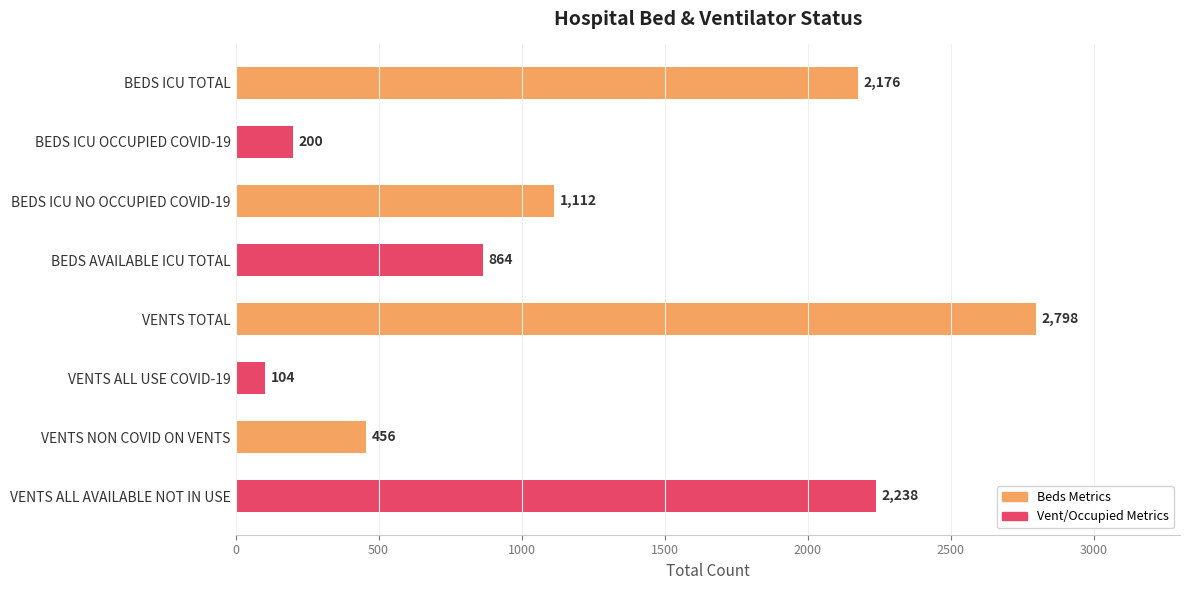

Rank the categories by value from highest to lowest.

VENTS TOTAL, VENTS ALL AVAILABLE NOT IN USE, BEDS ICU TOTAL, BEDS ICU NO OCCUPIED COVID-19, BEDS AVAILABLE ICU TOTAL, VENTS NON COVID ON VENTS, BEDS ICU OCCUPIED COVID-19, VENTS ALL USE COVID-19